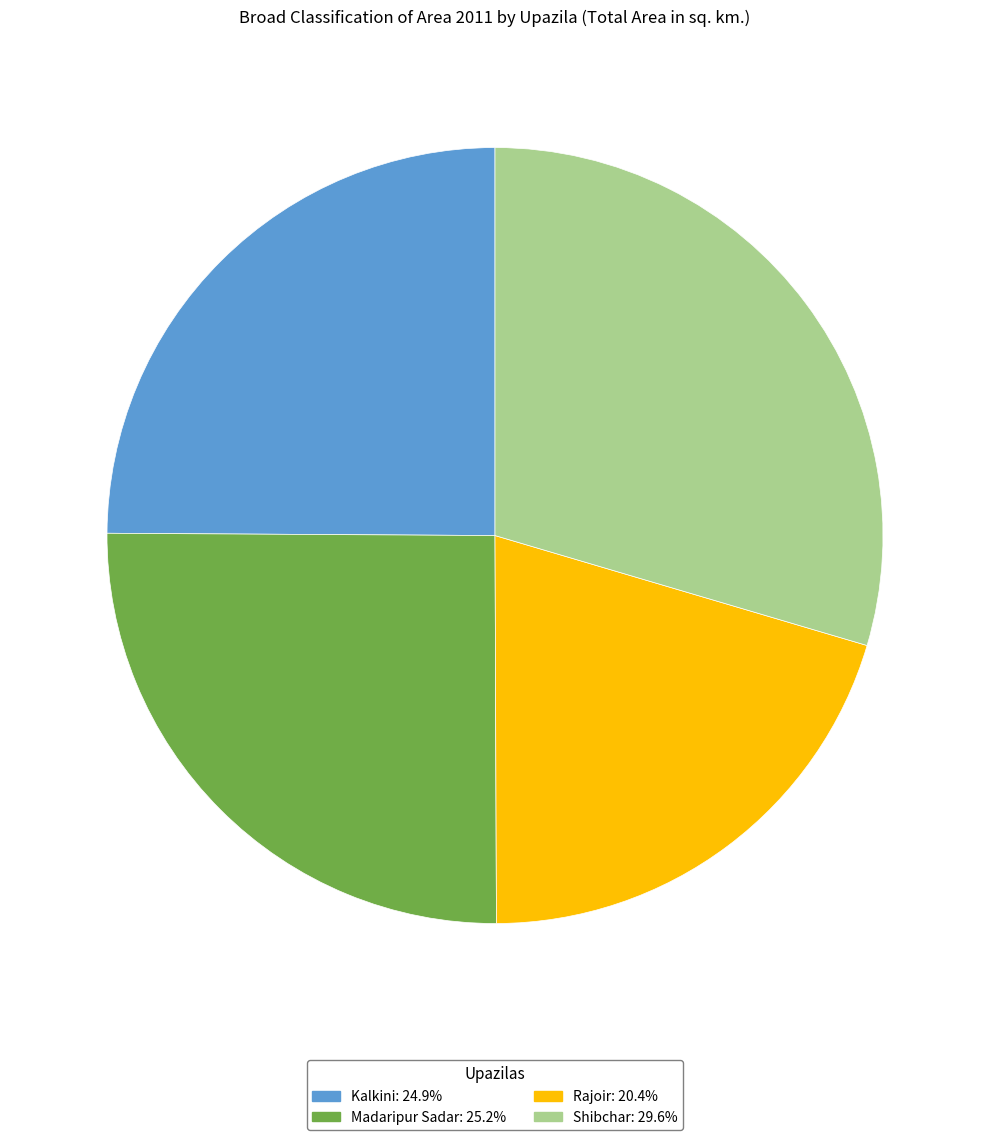

Is the sum of Kalkini: 24.9% and Shibchar: 29.6% greater than half?

Yes